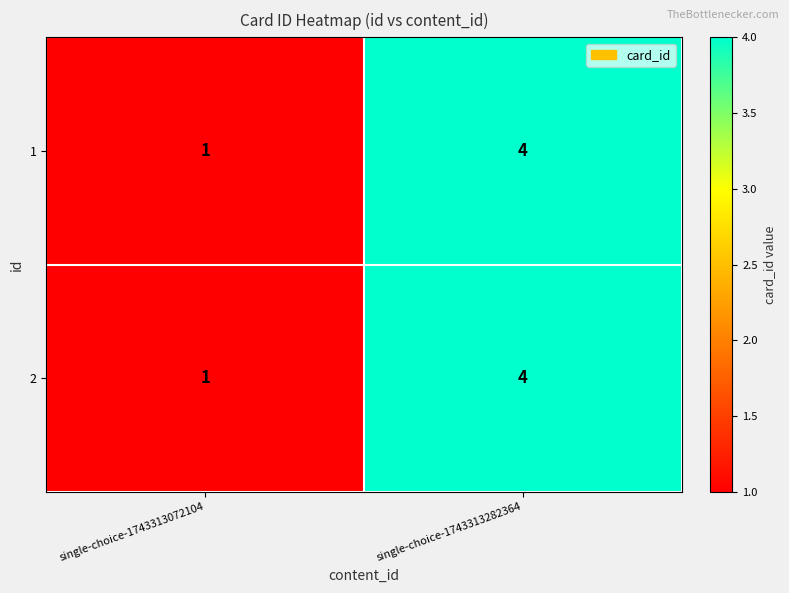

Rank the categories by 1 value from lowest to highest.

single-choice-1743313072104, single-choice-1743313282364